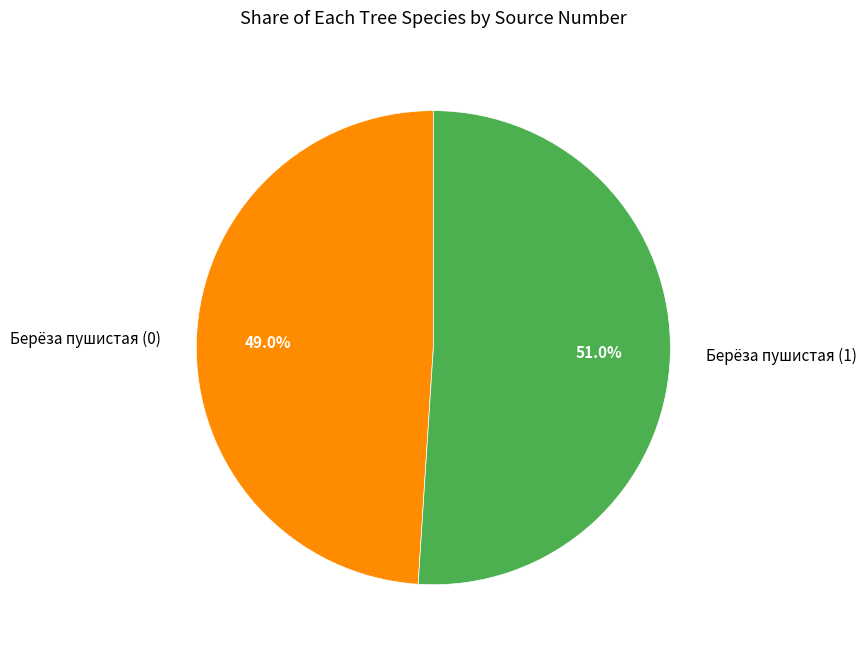

To the nearest percent, what is the combined percentage of Берёза пушистая (1) and Берёза пушистая (0)?

100%